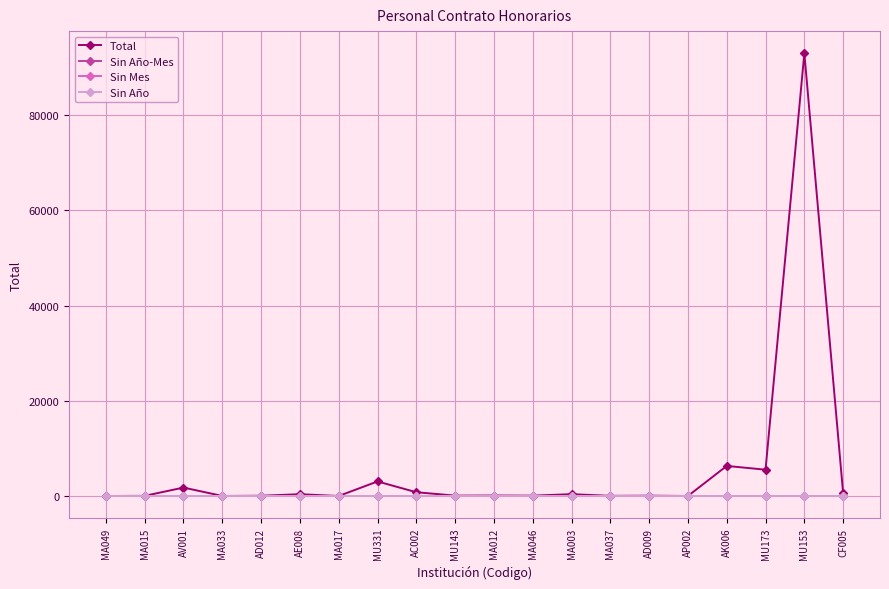

At which label does Sin Año-Mes reach its peak?

MA049